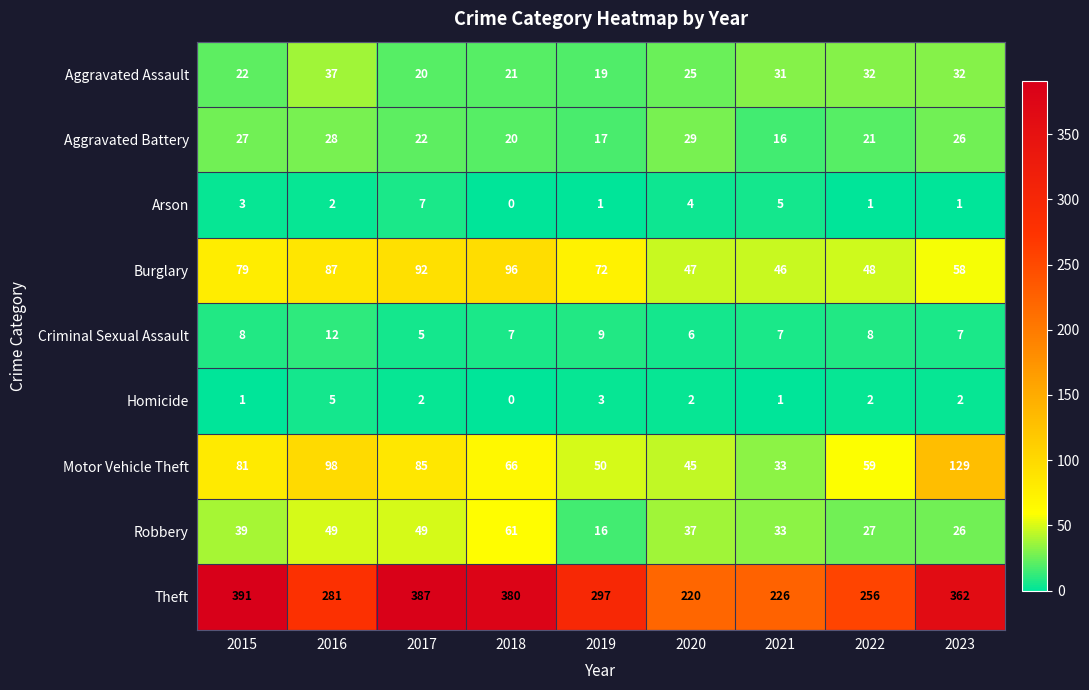

At 2016, list the series in order from smallest to largest.

Arson, Homicide, Criminal Sexual Assault, Aggravated Battery, Aggravated Assault, Robbery, Burglary, Motor Vehicle Theft, Theft